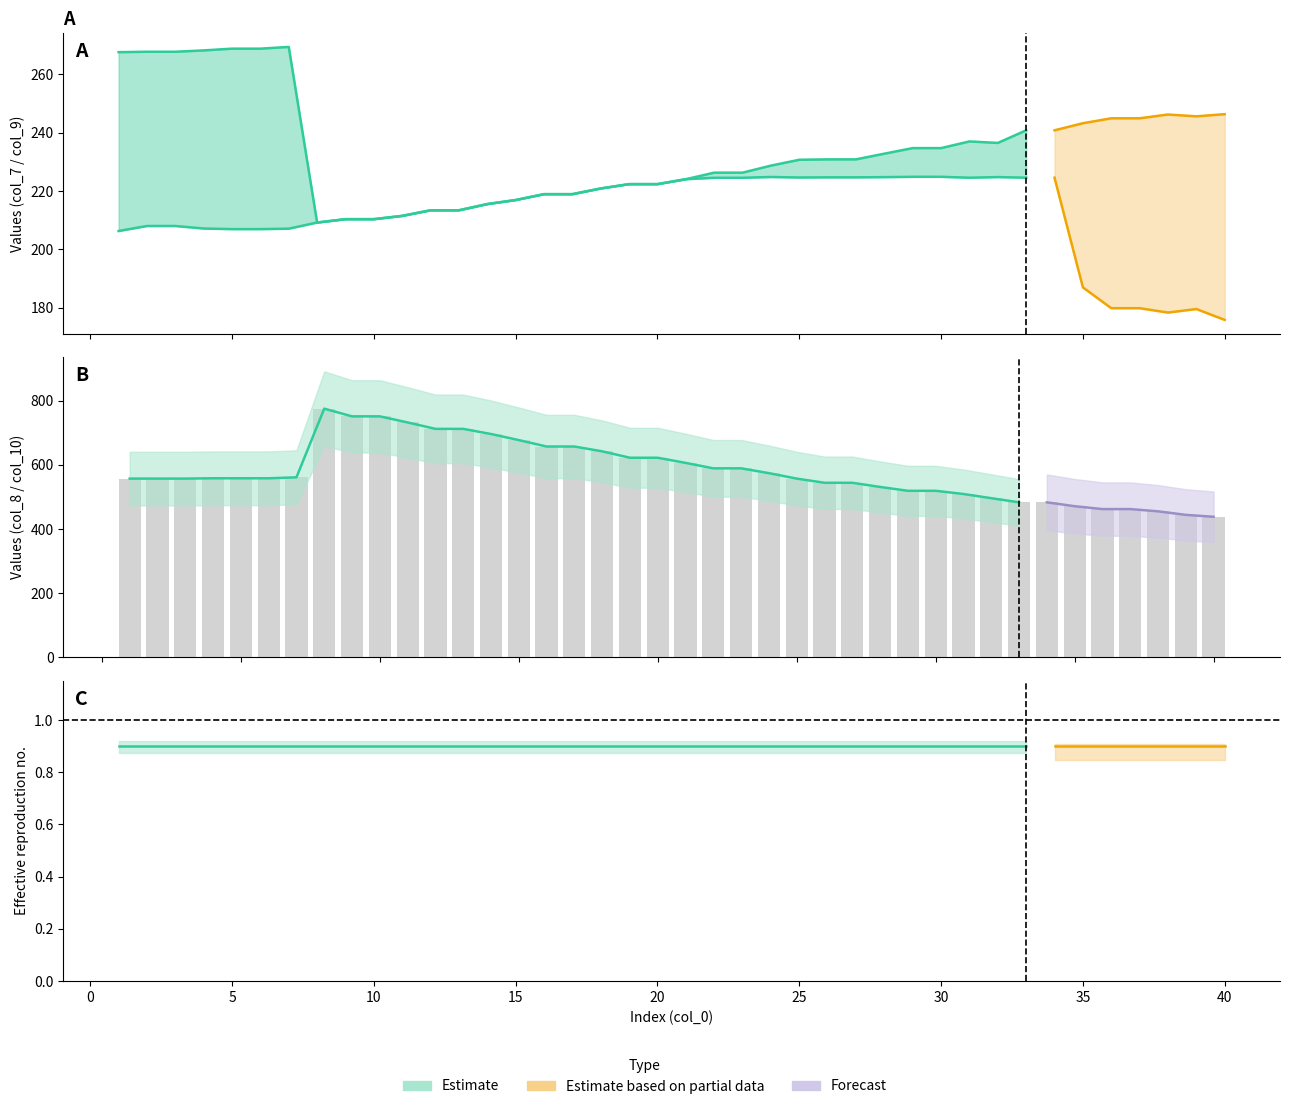

The value of col_4 at 3 is 305.5. True or false?

False